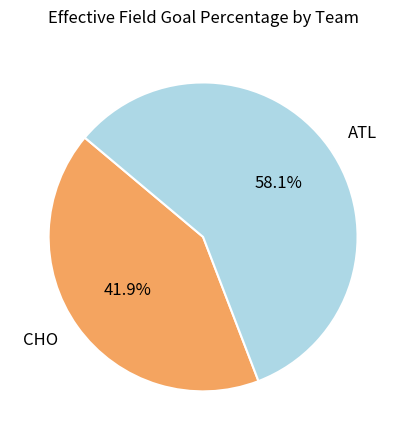

Which slice is the largest?

ATL